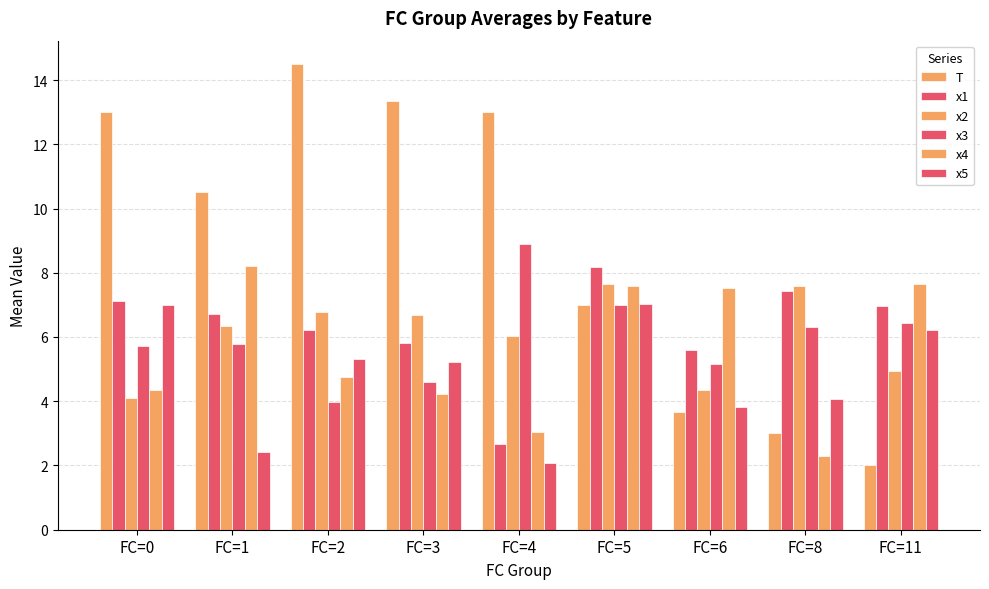

Does the chart contain stacked bars?

No